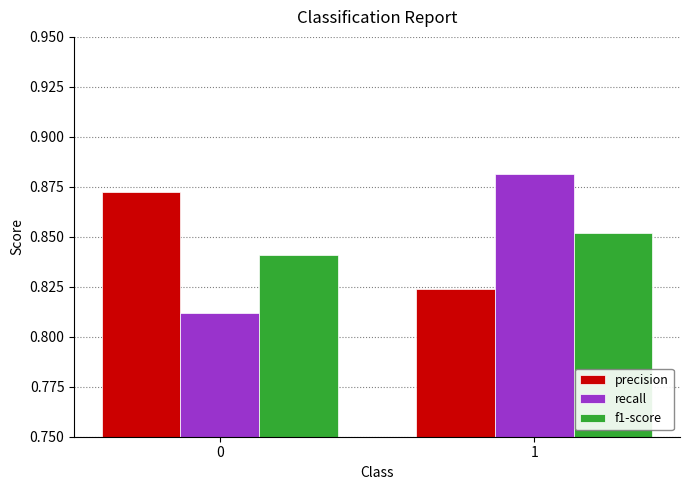

List the labels in order of f1-score value, smallest first.

0, 1